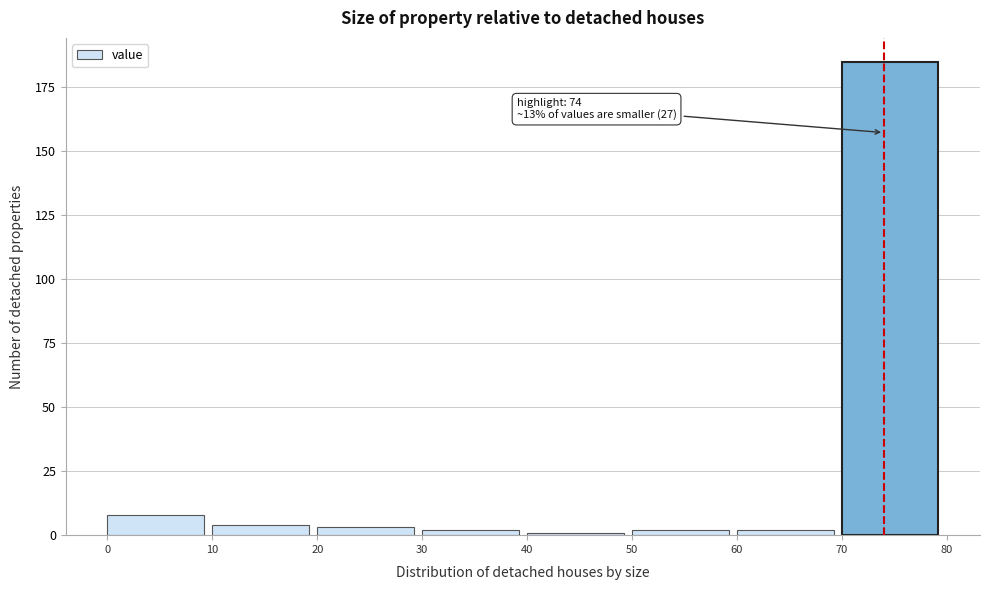

Which range on the x-axis has the tallest bar?

70 to 80